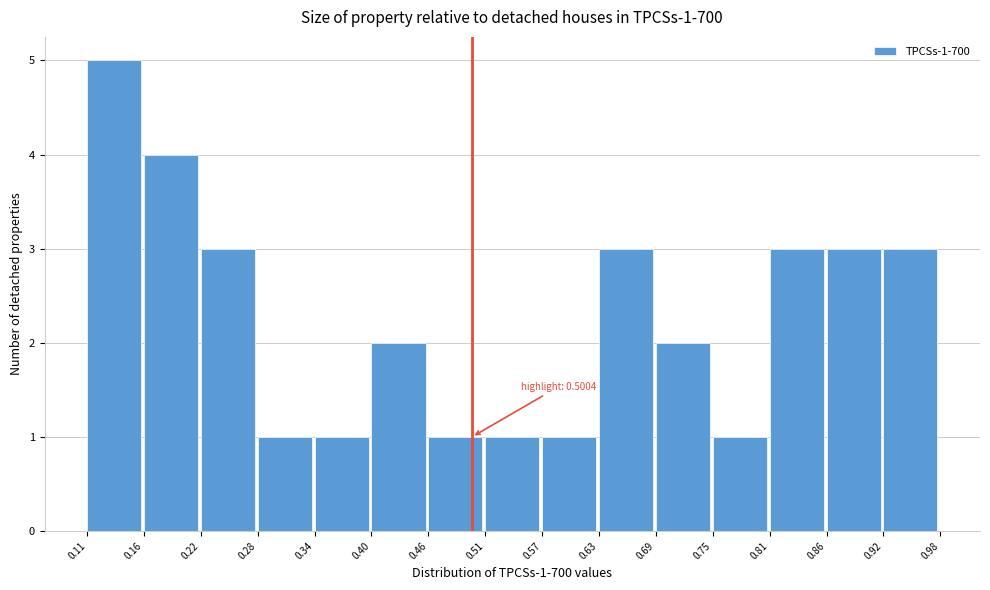

Which range on the x-axis has the tallest bar?

0.11 to 0.16